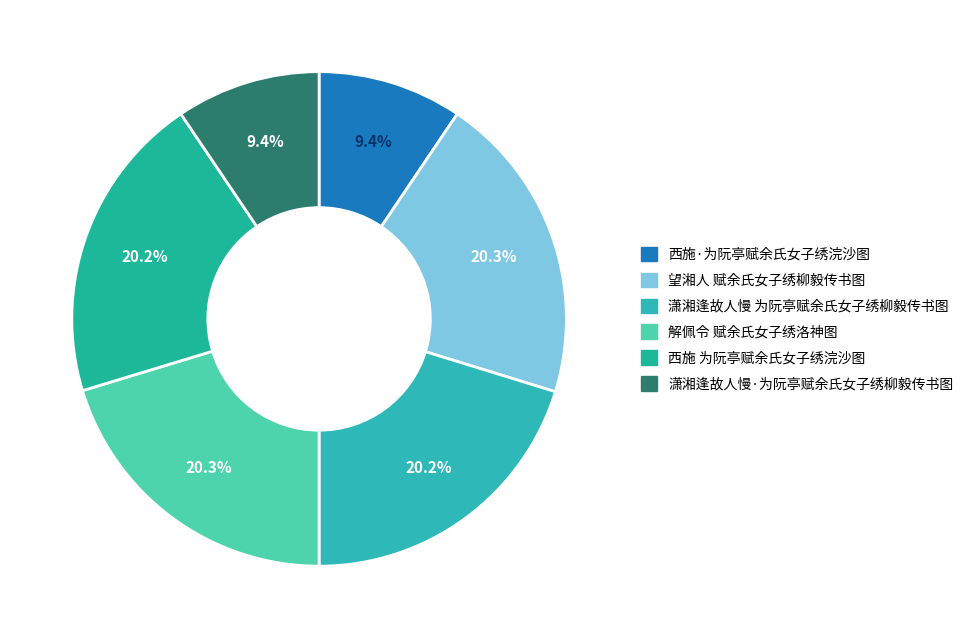

The 西施·为阮亭赋余氏女子绣浣沙图 slice represents 9% of the pie. True or false?

True